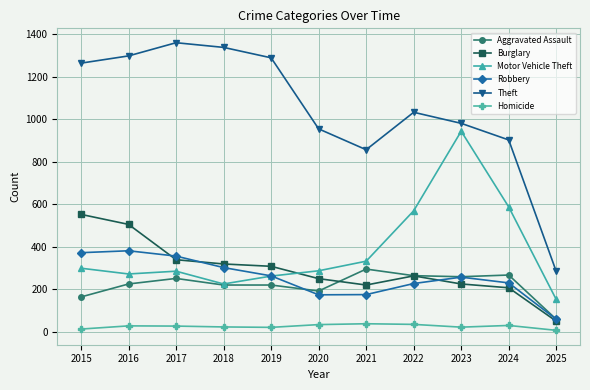

How many lines are shown in the chart?

6